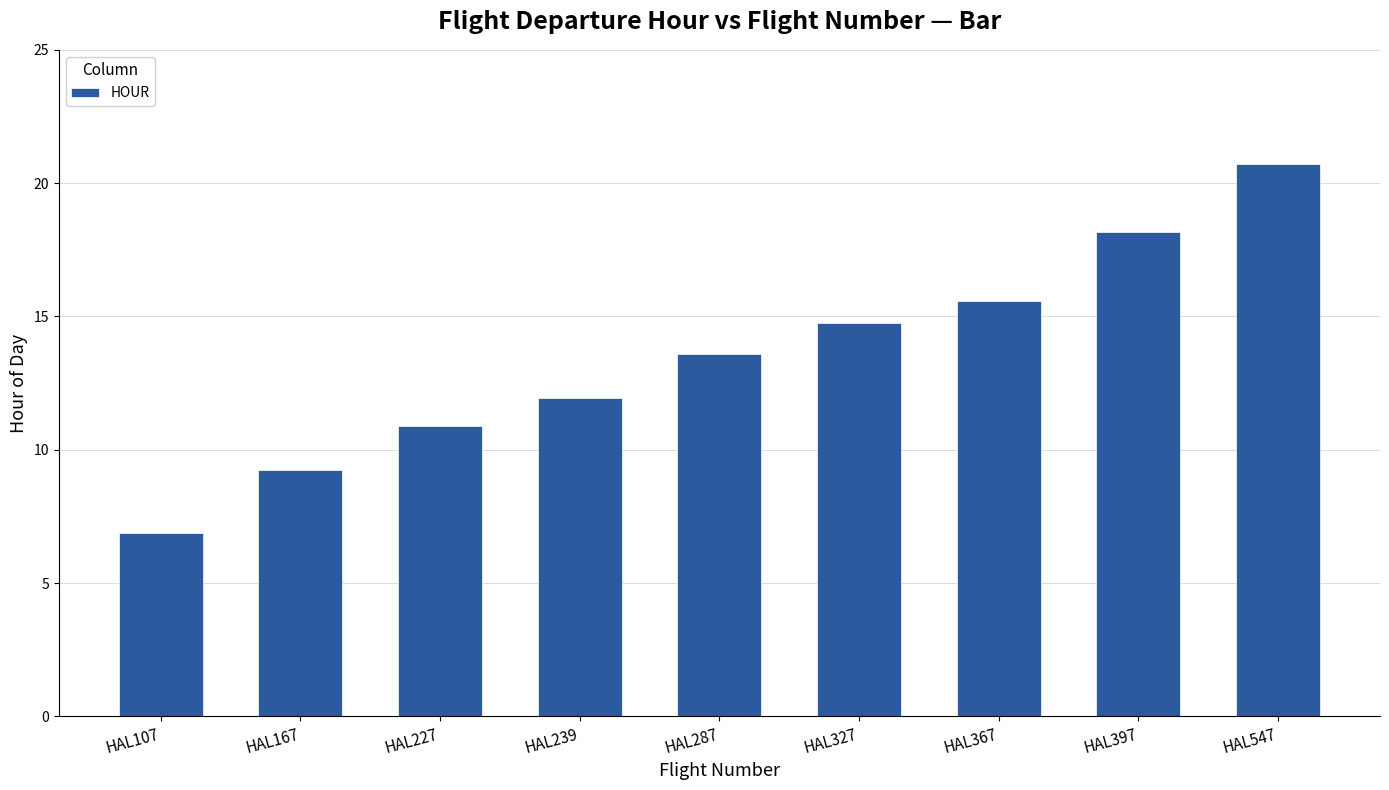

The chart shows a value of 15.6 at HAL367. True or false?

True